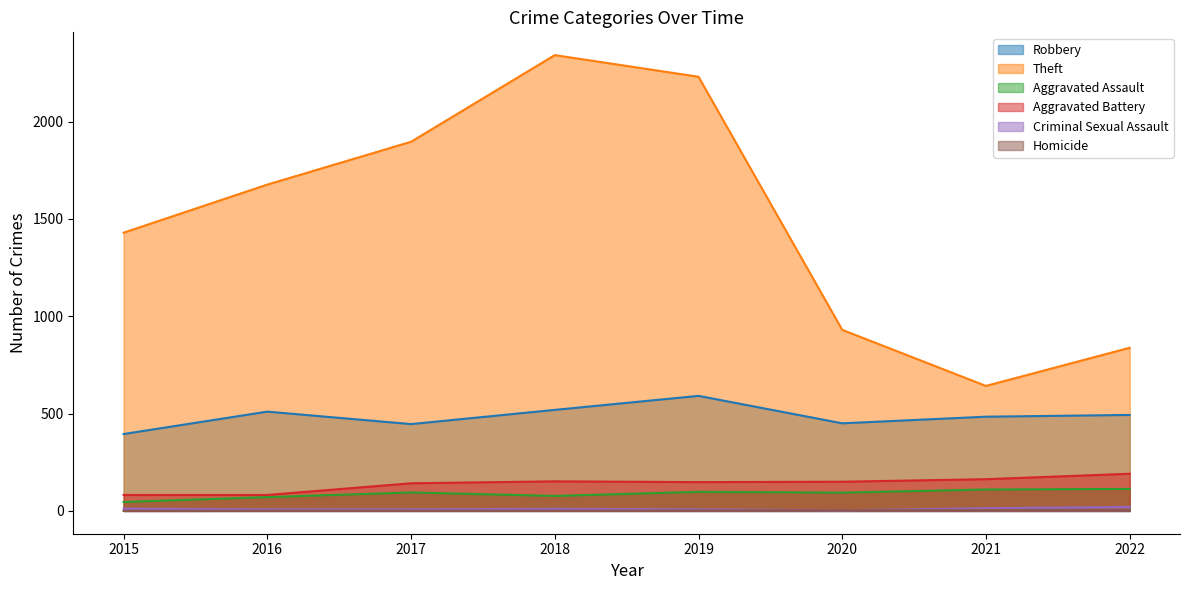

Where does the Homicide series first go above 2?

2020